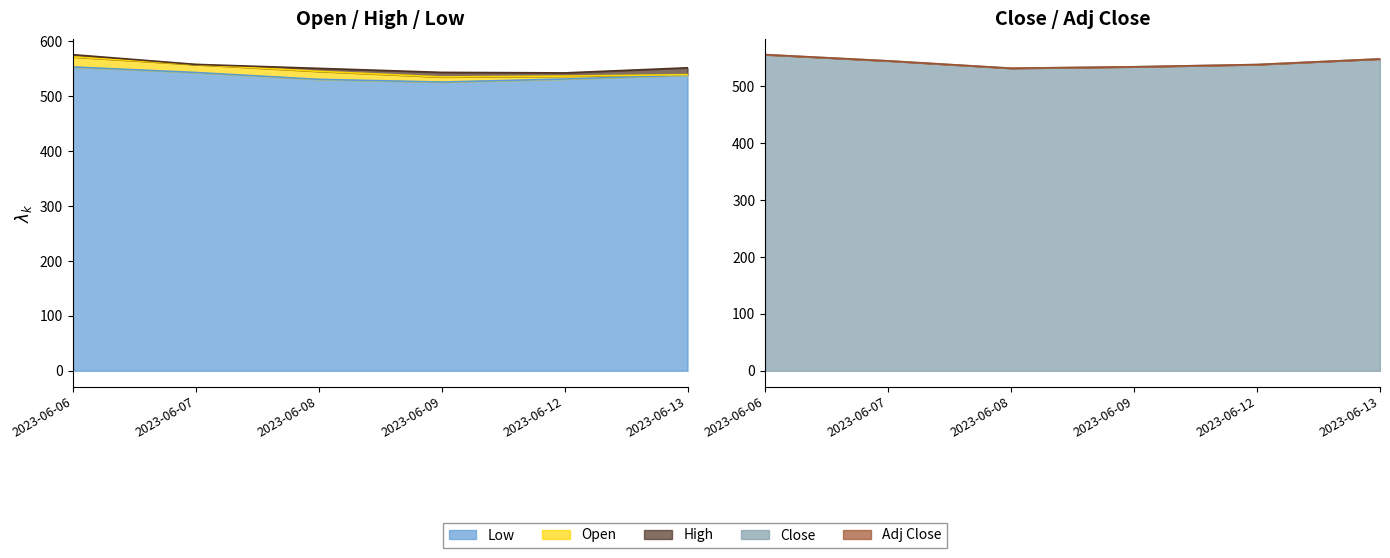

Where is the first local minimum for Low?

2023-06-09